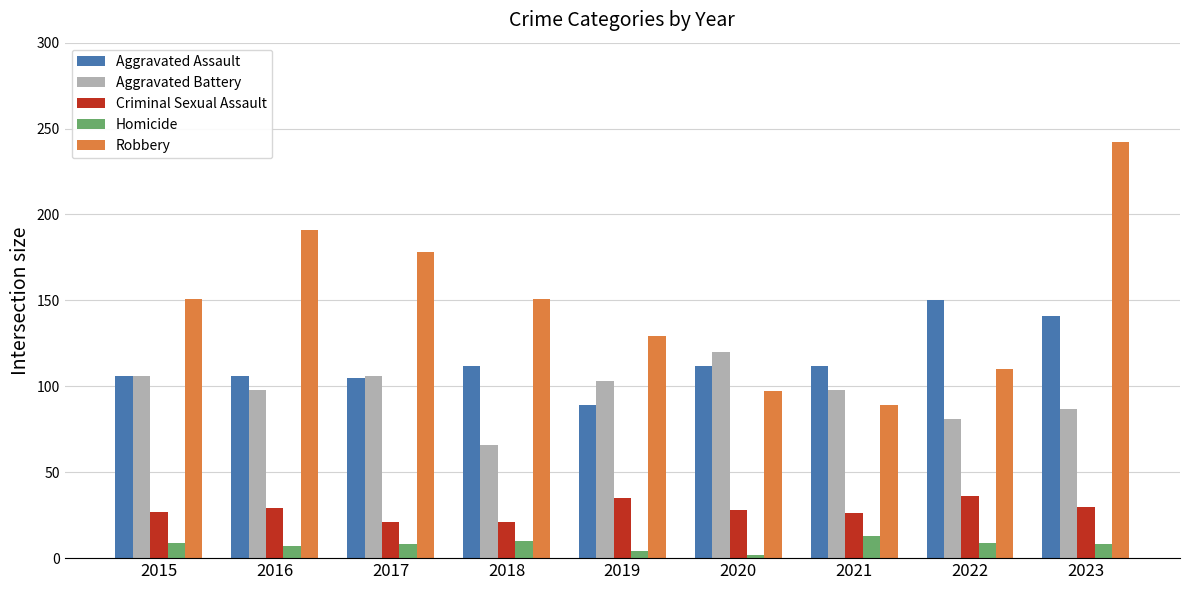

How many bars are there in total?

45